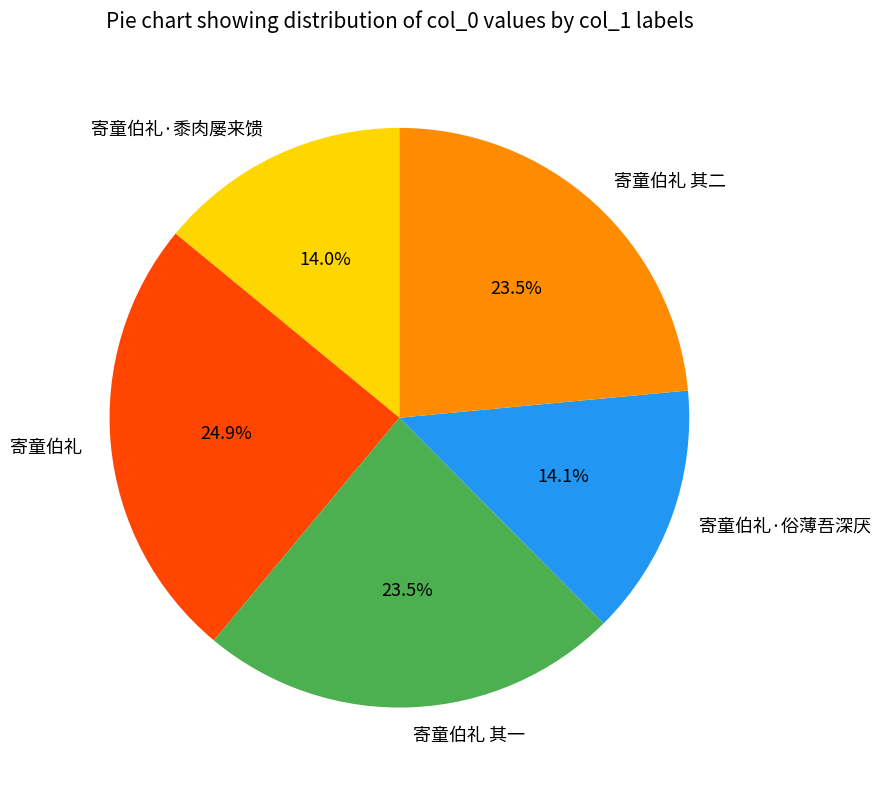

How many slices are in this pie chart?

5